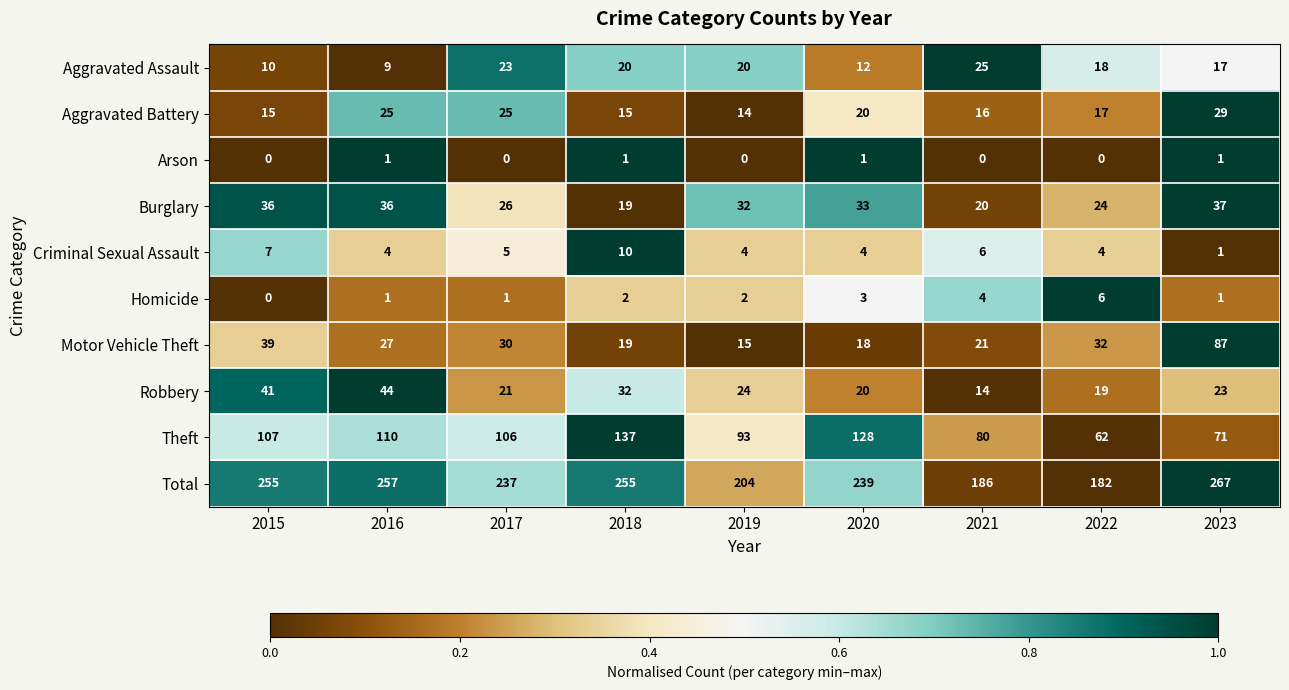

Count the number of categories in the chart.

9